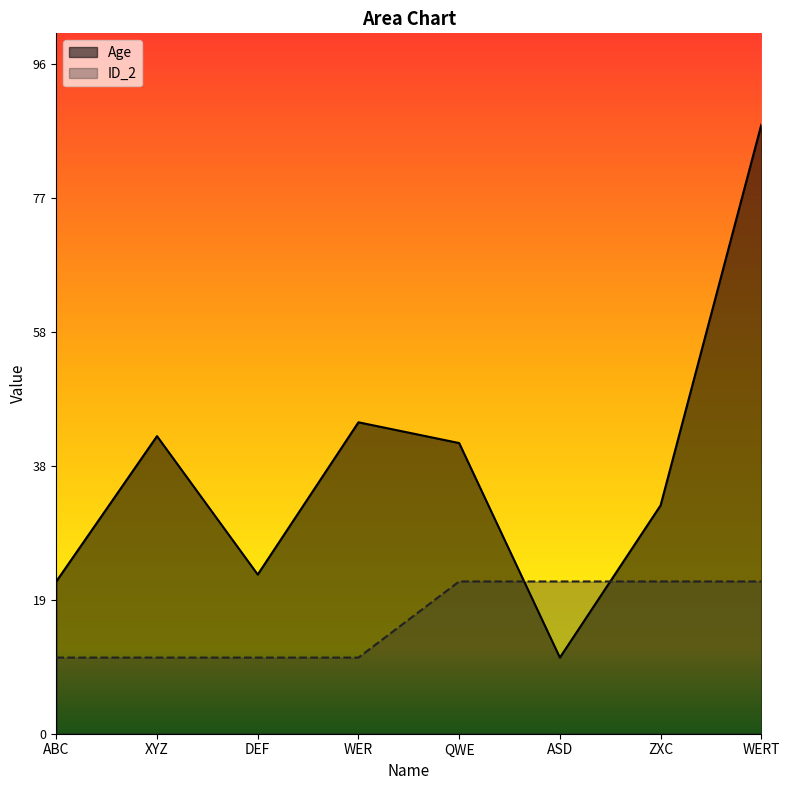

What is the label of the 5th point from the left?

QWE